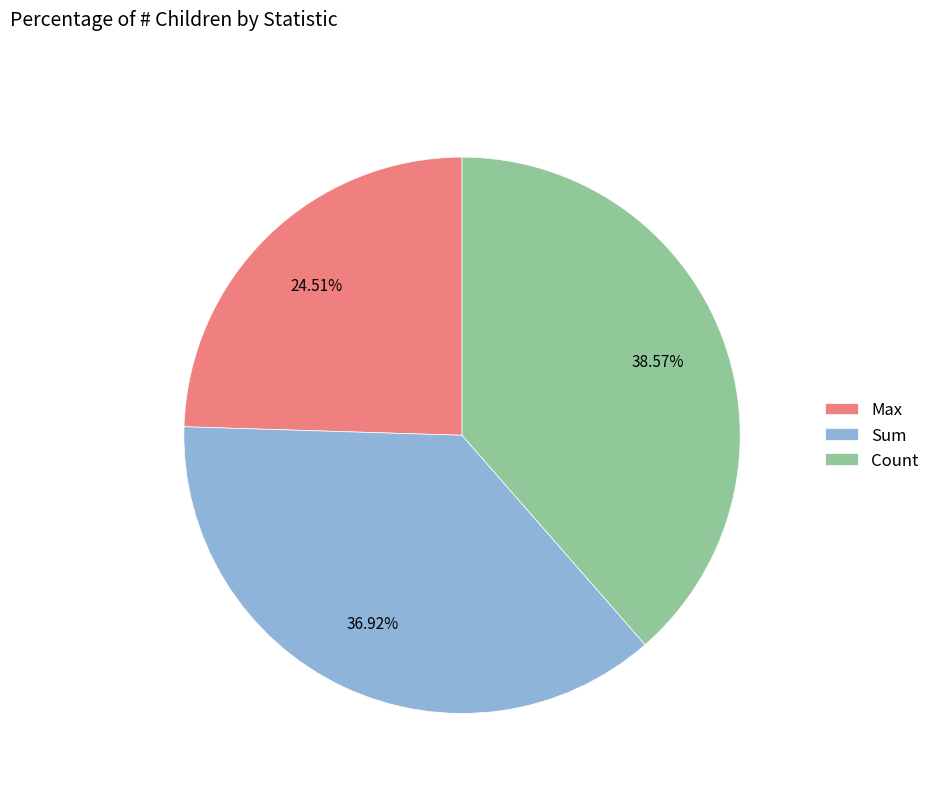

Which category has the biggest portion of the pie?

Count